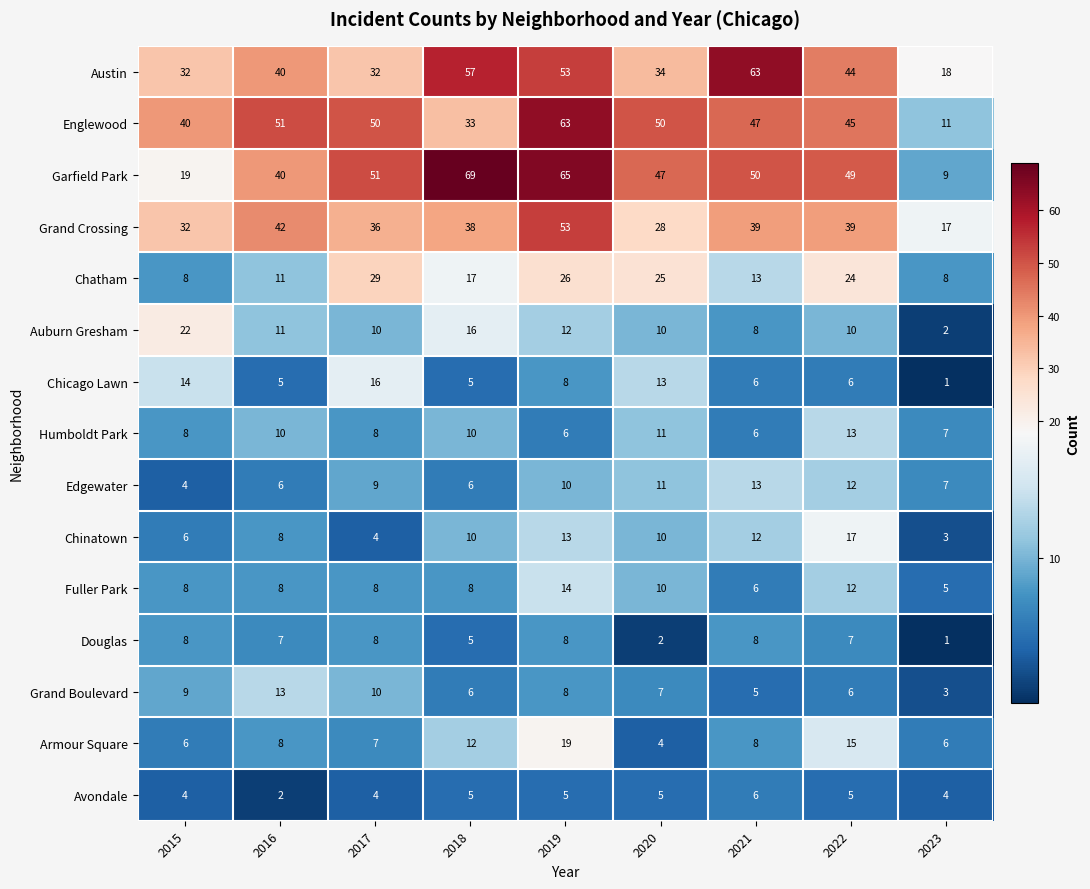

What is the difference between the highest and lowest values at 2017?

47